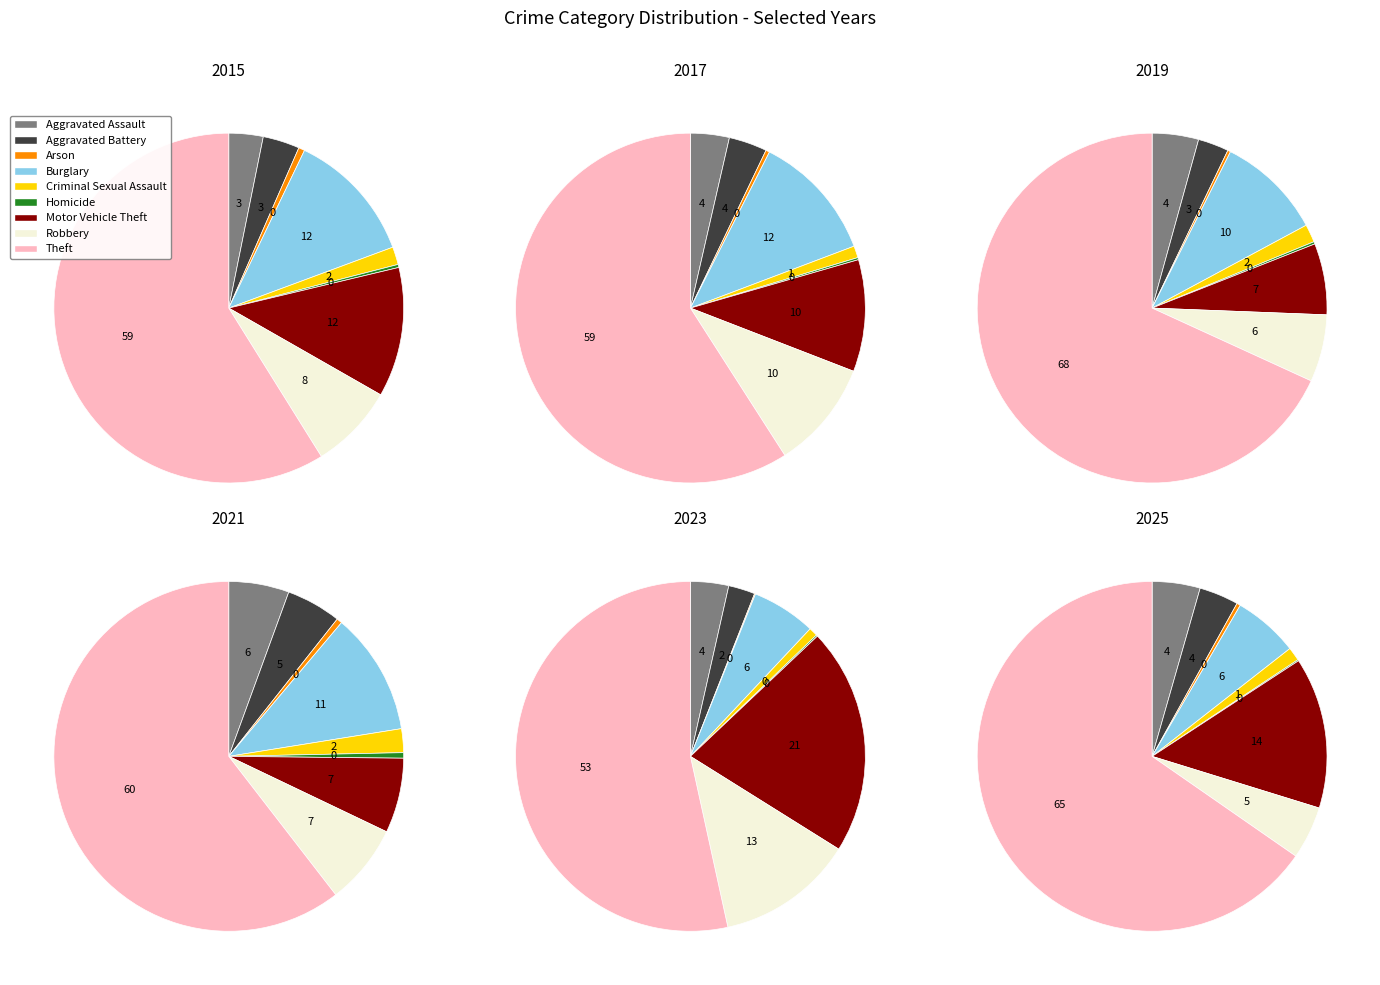

Which slice is the smallest?

Homicide